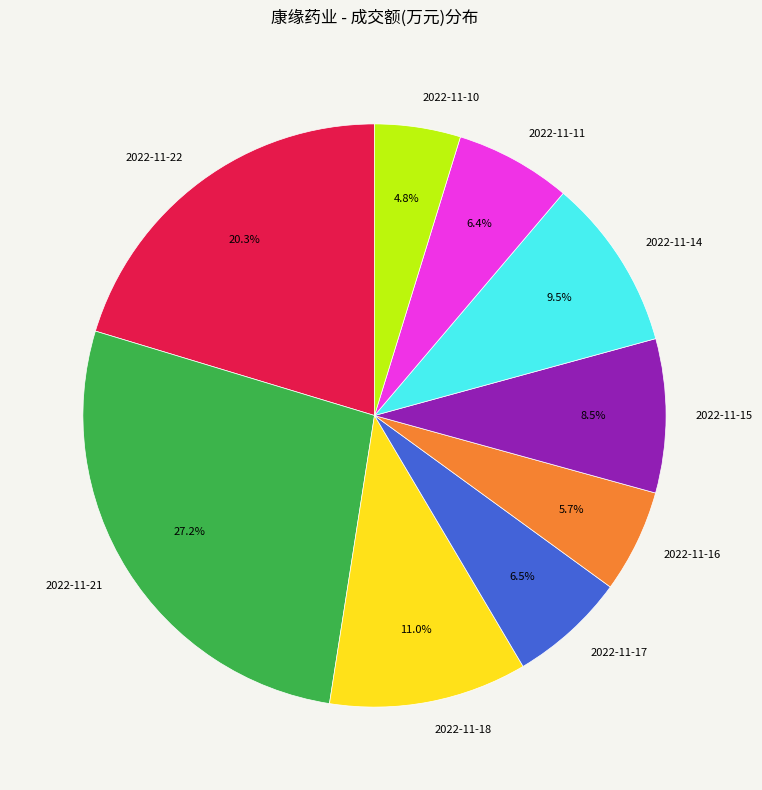

Is 2022-11-22 the majority of the pie?

No